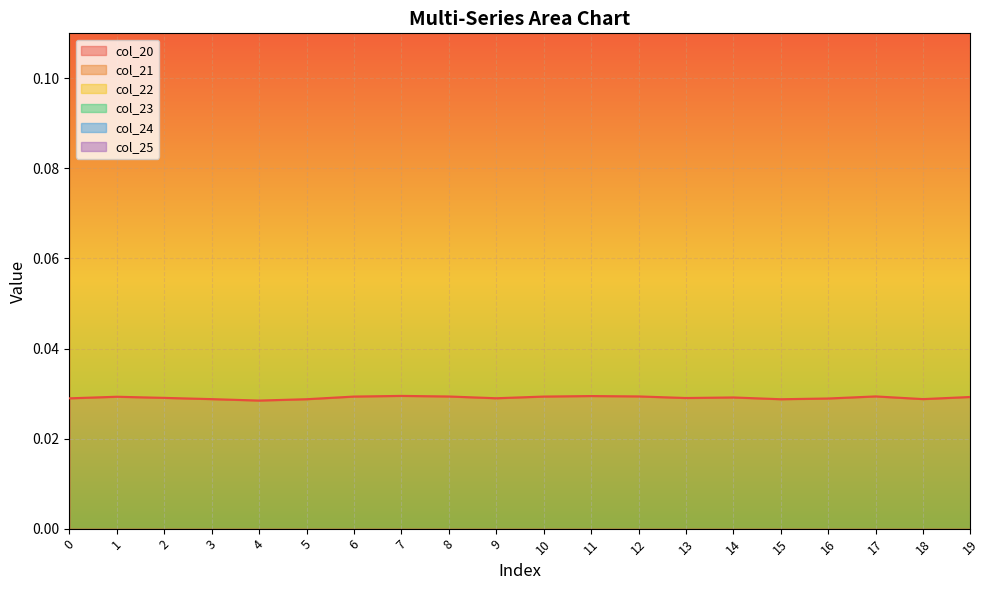

How many col_21 values are between 0 and 1?

20